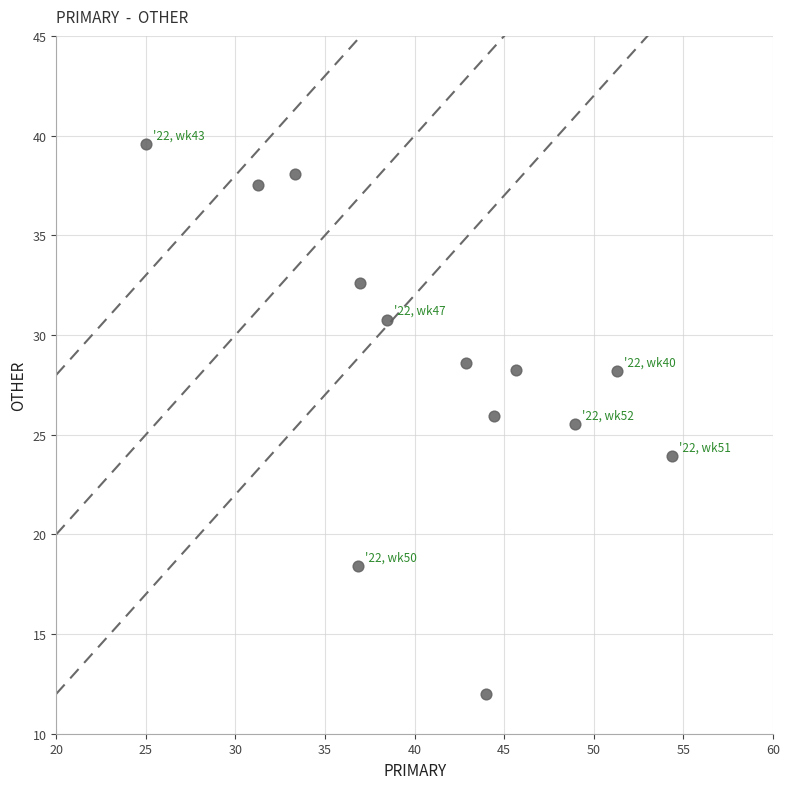

What is the range of X values (max minus min)?

29.3